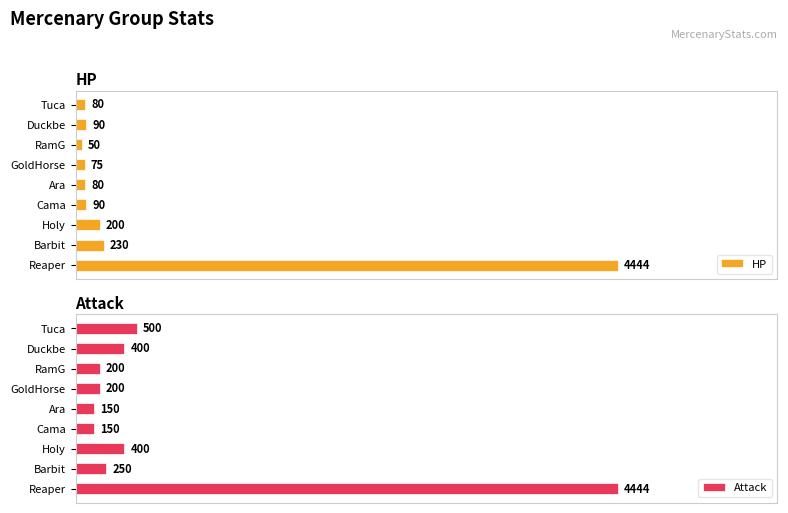

At which label does HP reach its minimum?

RamG